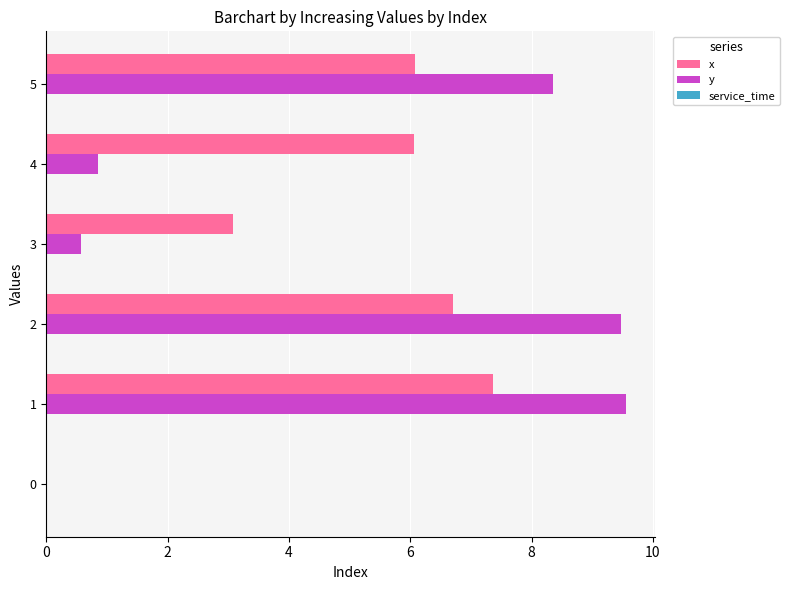

Which series changed the most between 3 and 5?

y